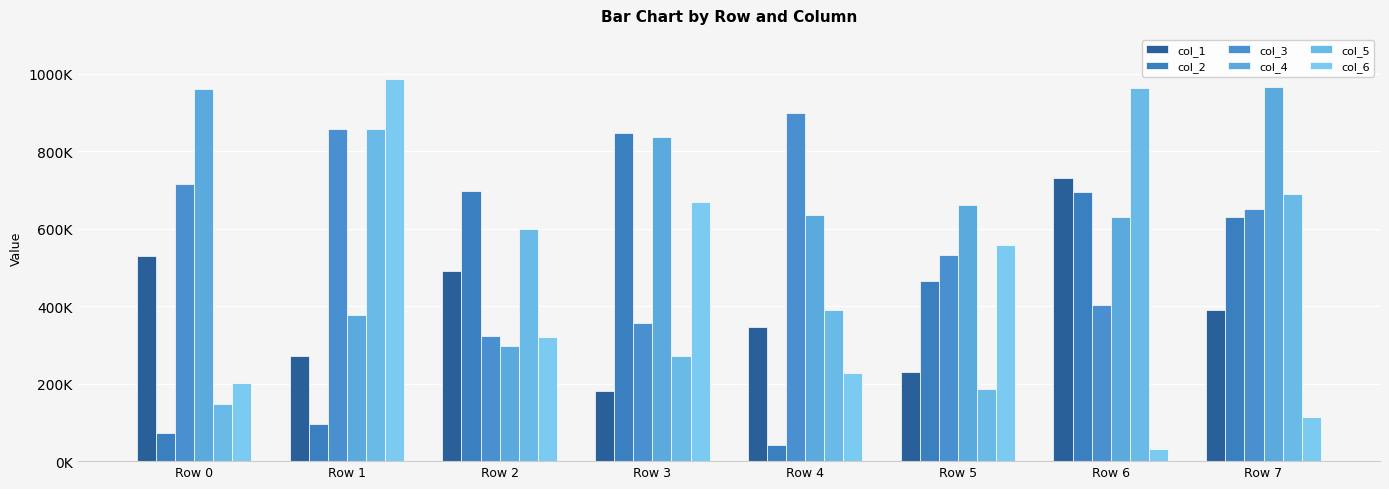

At which label is col_5 closest to 554767?

Row 2